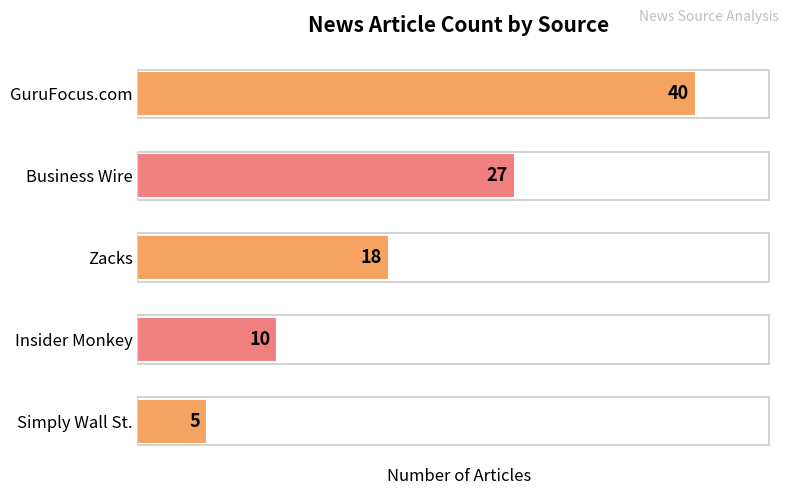

List the labels in order of value, largest first.

GuruFocus.com, Business Wire, Zacks, Insider Monkey, Simply Wall St.